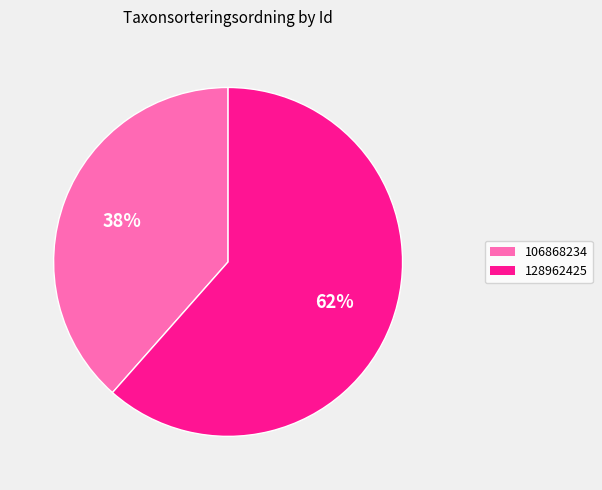

Which category has the biggest portion of the pie?

128962425